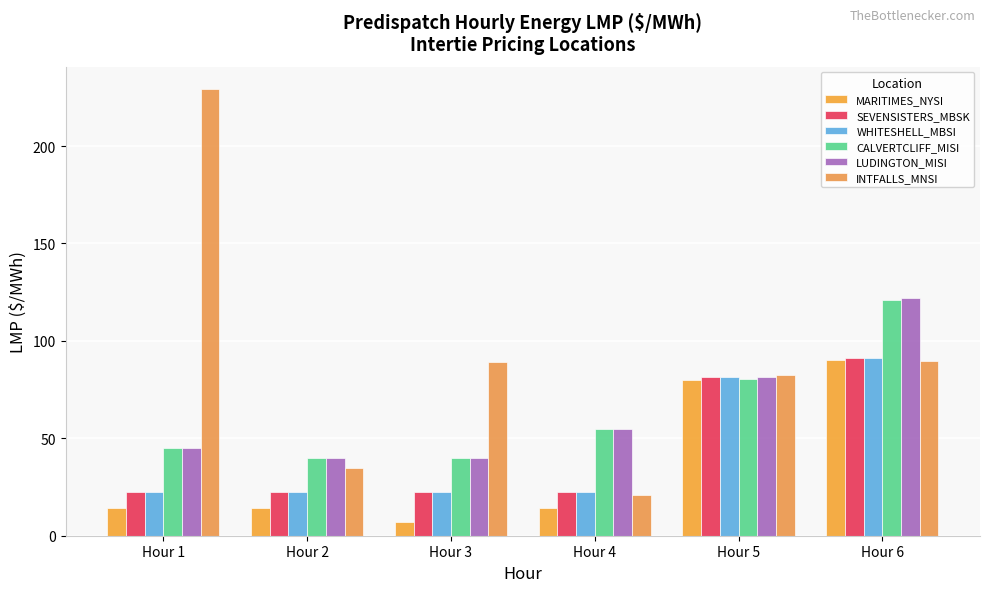

What is the value of the WHITESHELL_MBSI bar at the 5th from the left?

81.6